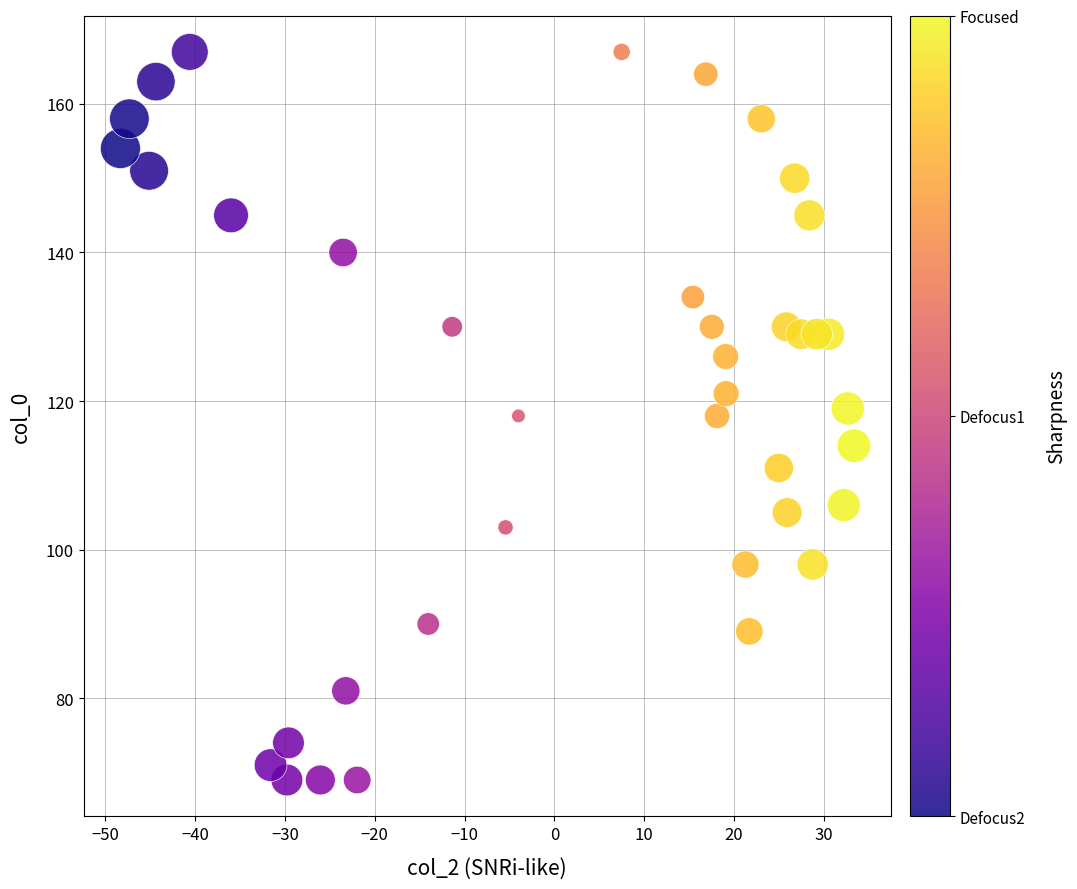

What is the range of Y values (max minus min)?

98